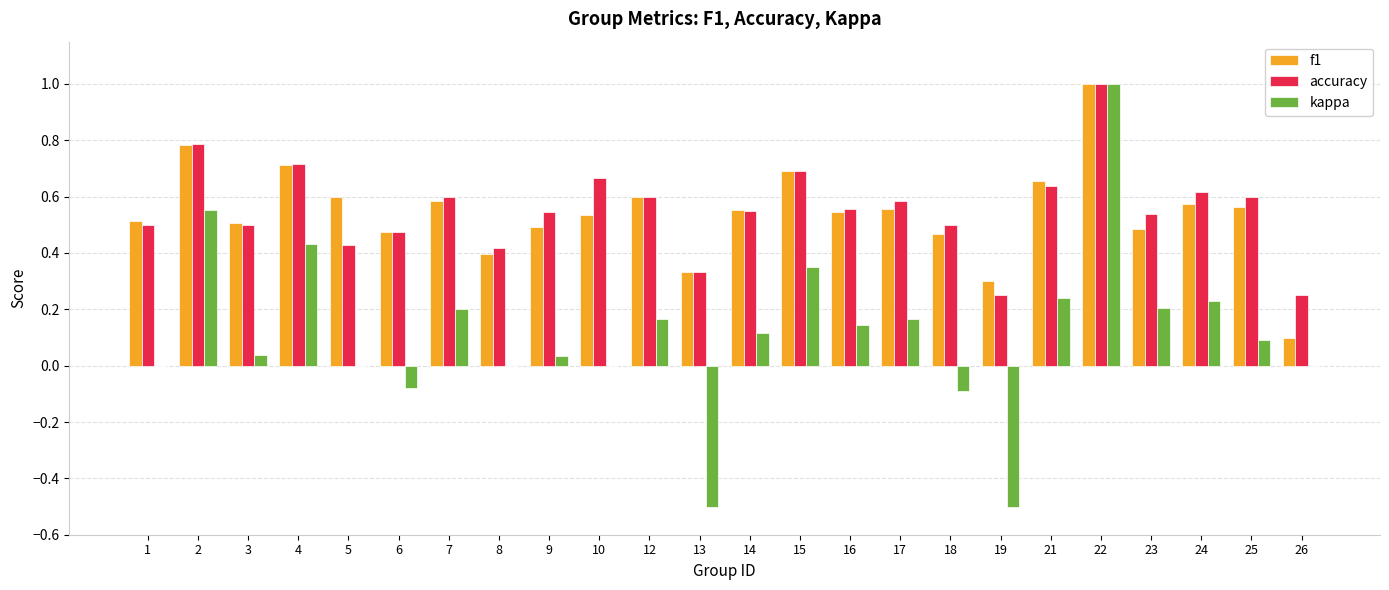

Is the value of accuracy at 23 greater than the value of kappa at 9?

Yes